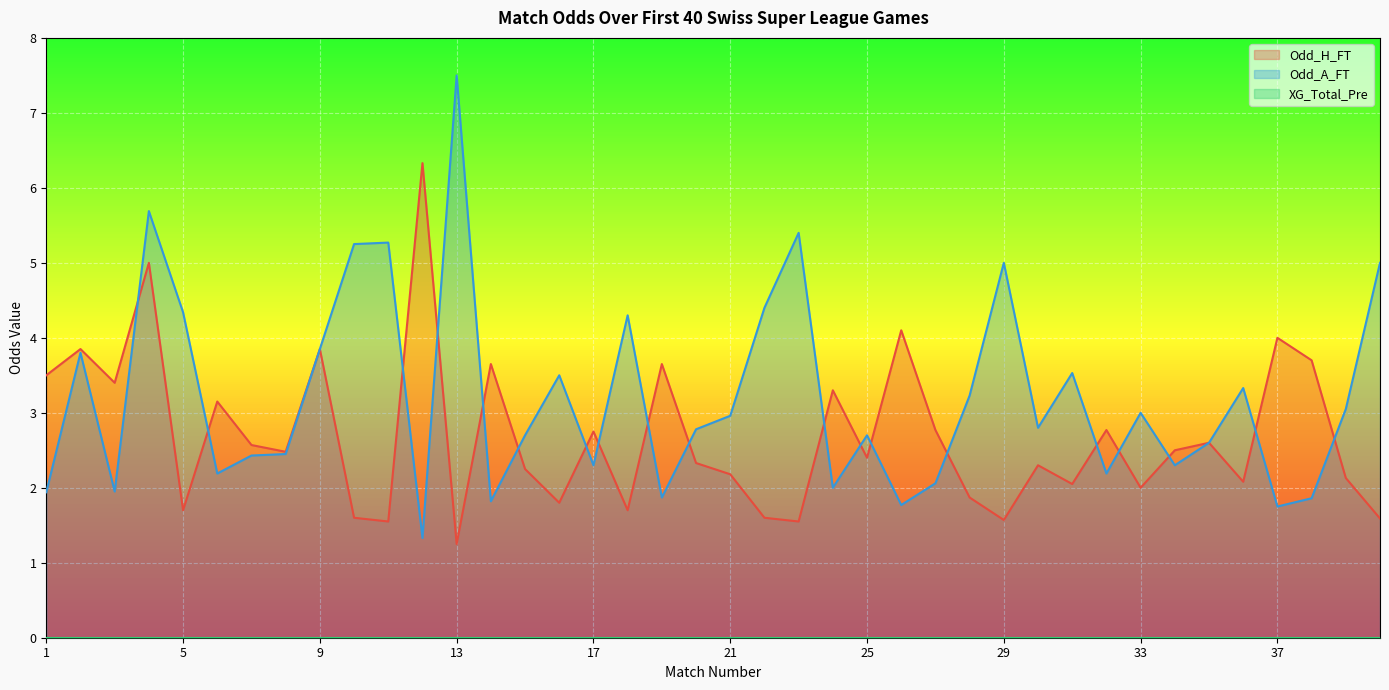

Between which two adjacent categories do Odd_A_FT and Odd_H_FT first intersect?

3 and 4